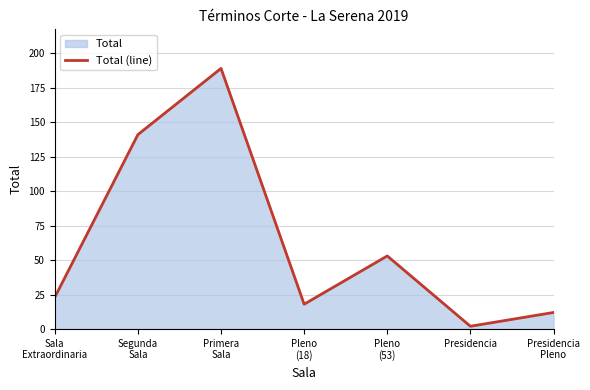

What is the difference between the values at Sala
Extraordinaria and Pleno
(53)?

30